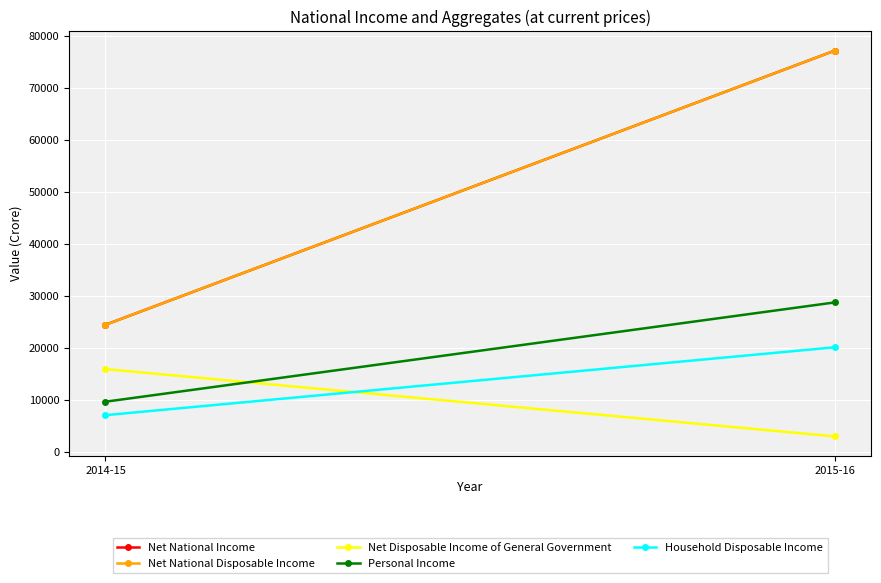

The Net National Income series shows 77151.7 at 2015-16. True or false?

True